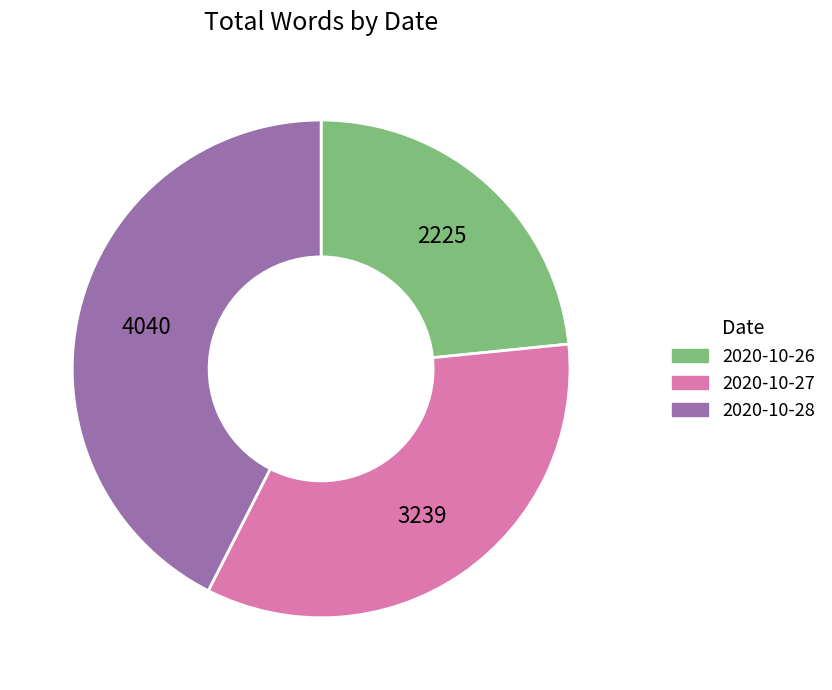

Rank the categories by value from highest to lowest.

2020-10-28, 2020-10-27, 2020-10-26